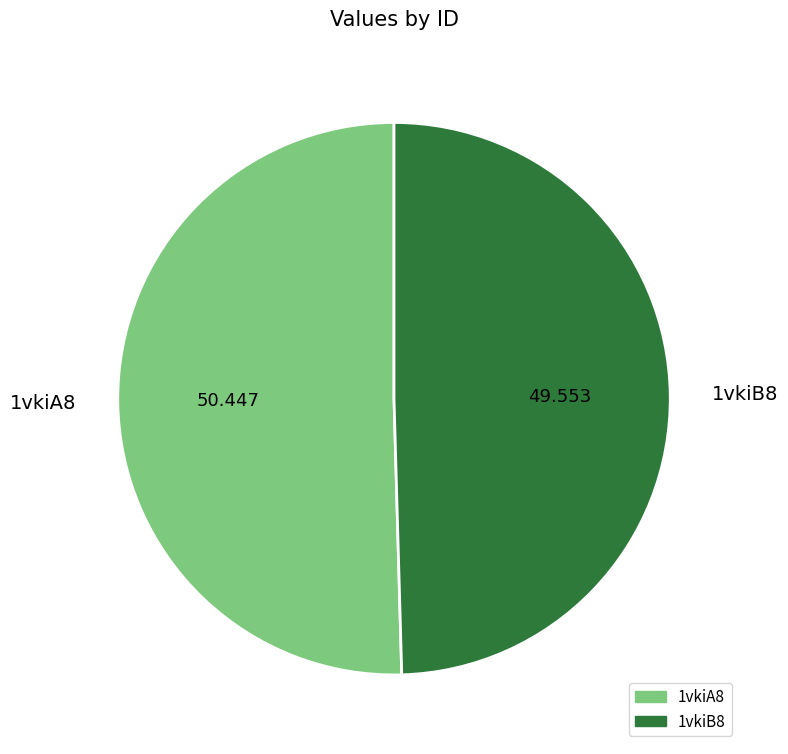

Is there any slice that represents more than half of the pie?

Yes